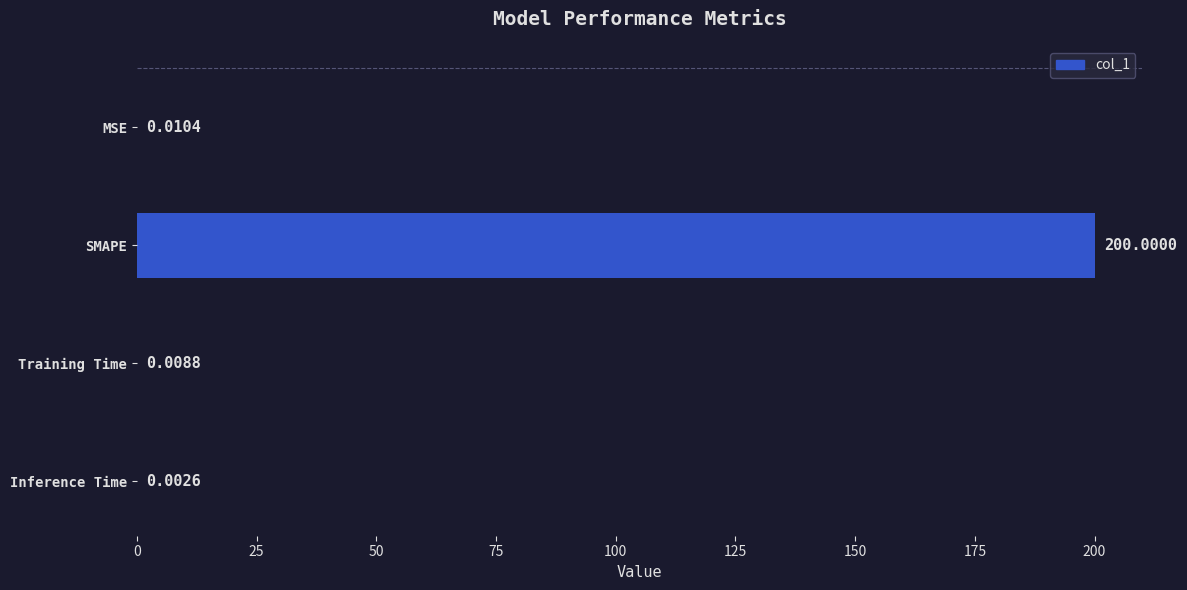

What is the sum of all values?

200.0